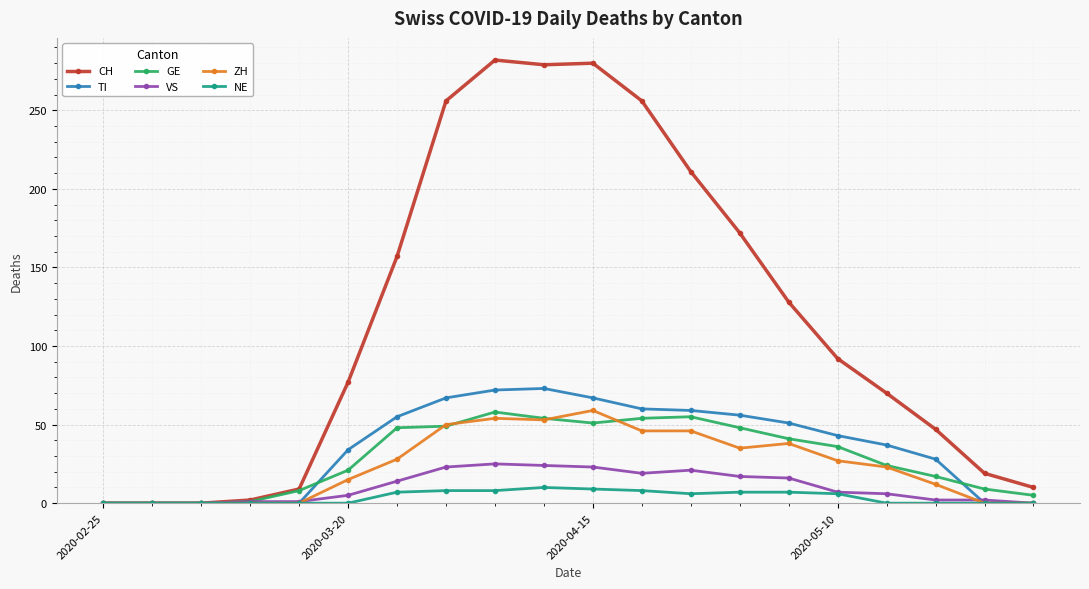

Which series has the largest total across all categories?

CH